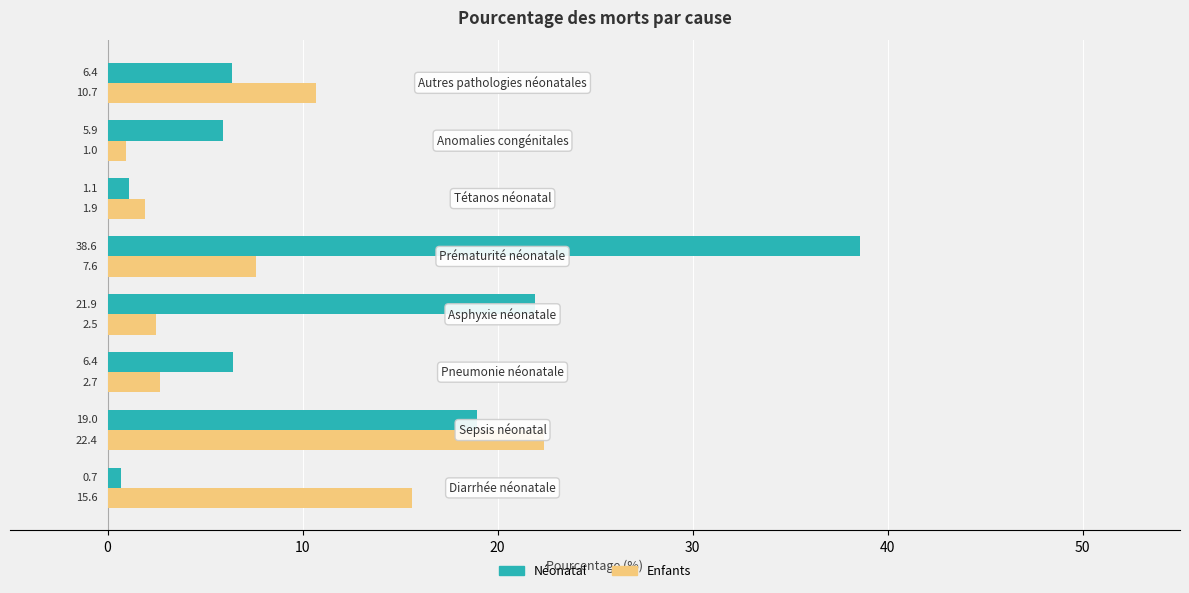

Rank the series by their average value, from highest to lowest.

Néonatal, Enfants